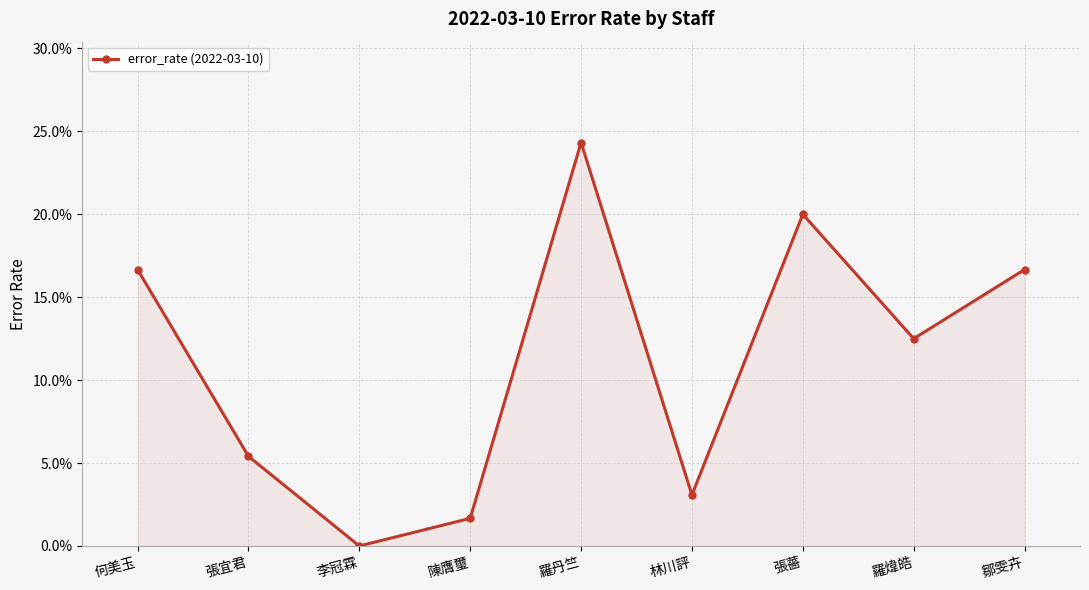

What is the label of the 6th point from the left?

林川評